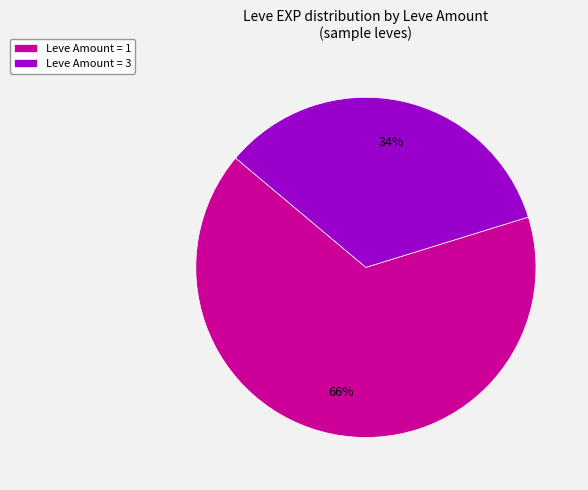

Is it true that Leve Amount = 3 is 21% of the pie?

False